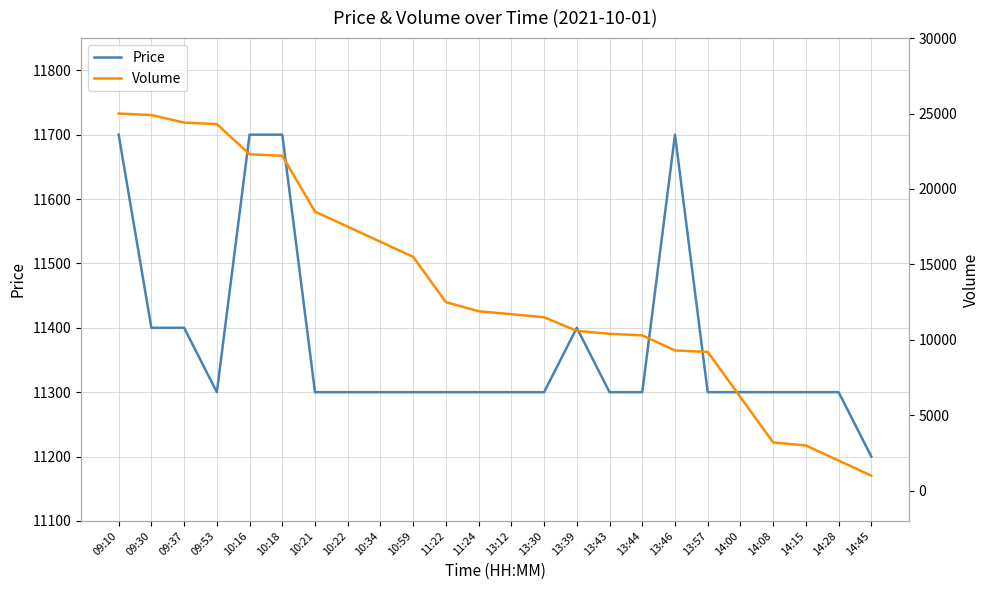

At which label is Volume closest to 13000?

11:22